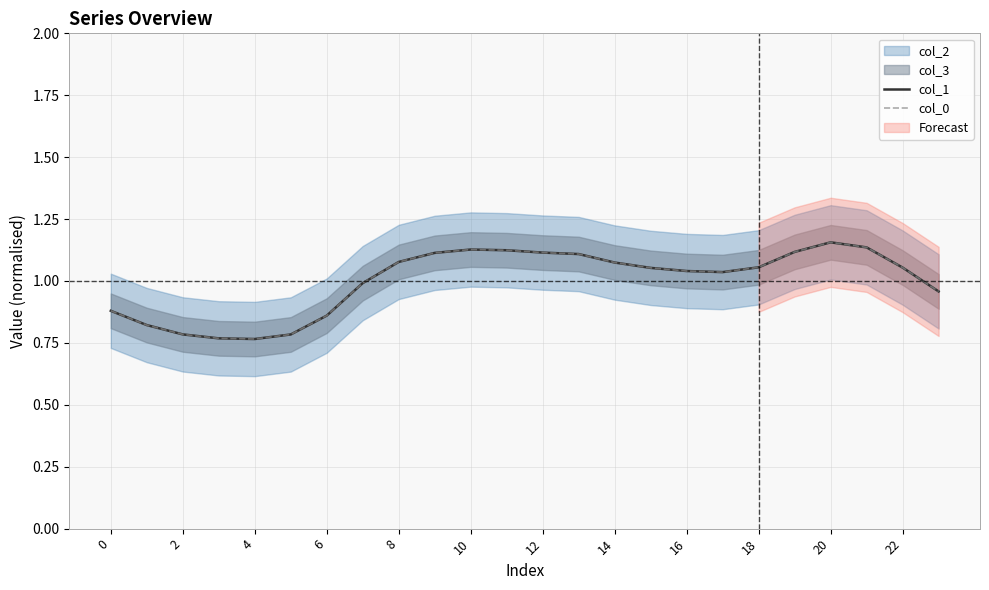

Between 6 and 12, which series saw the biggest shift?

col_0